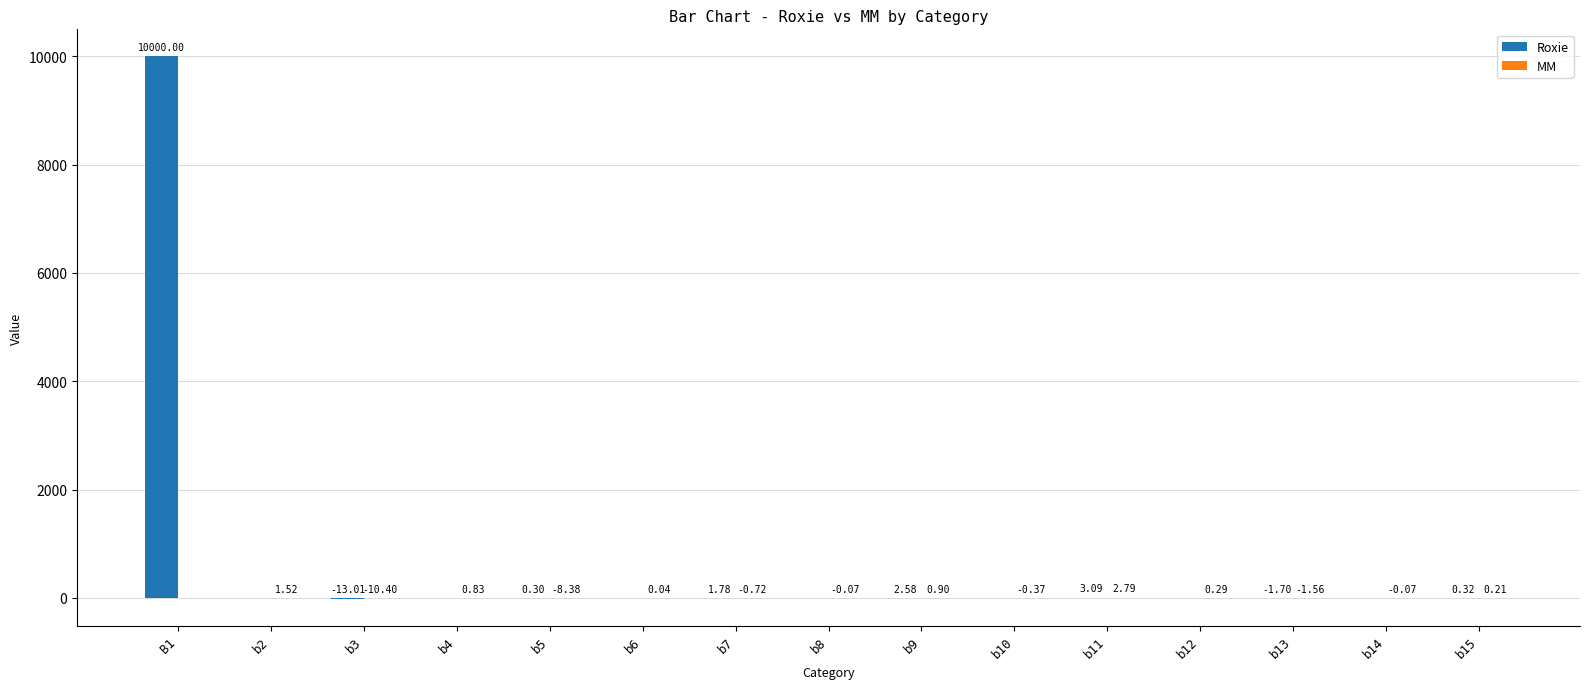

Are the bars horizontal?

No